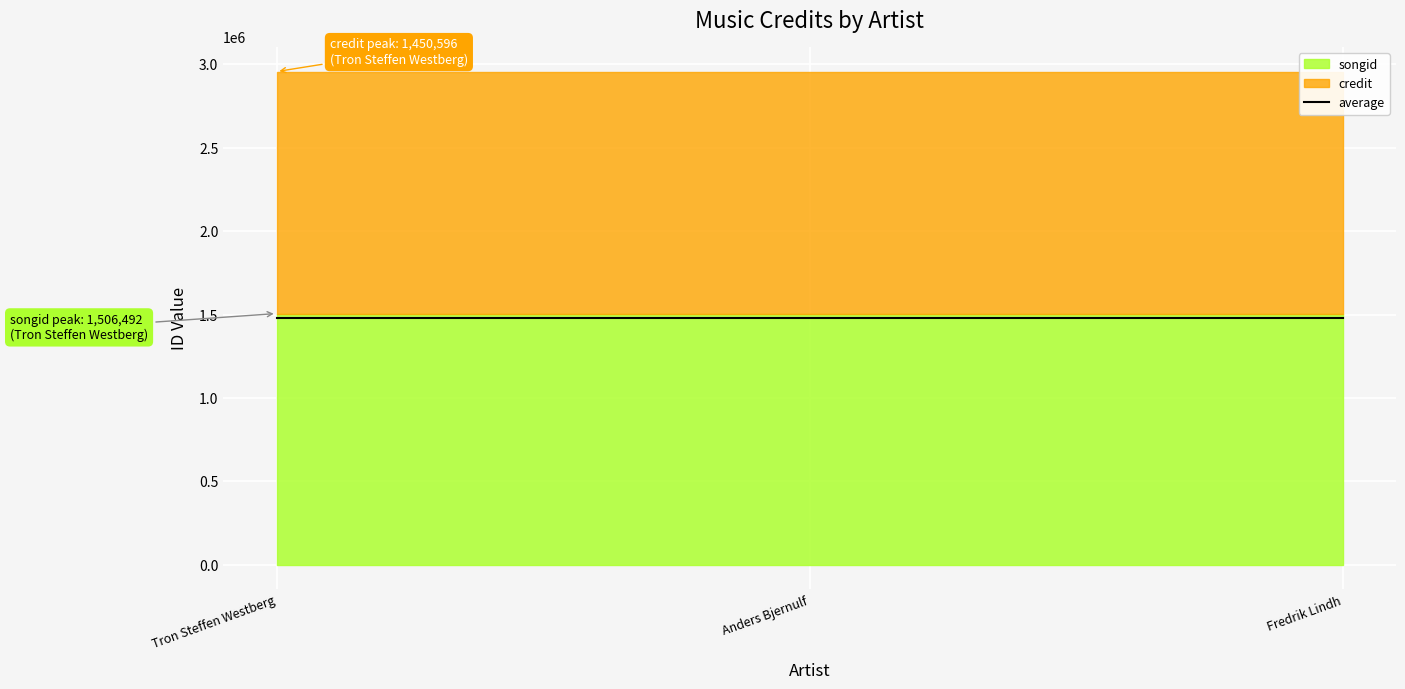

At which label does songid reach its minimum?

Tron Steffen Westberg